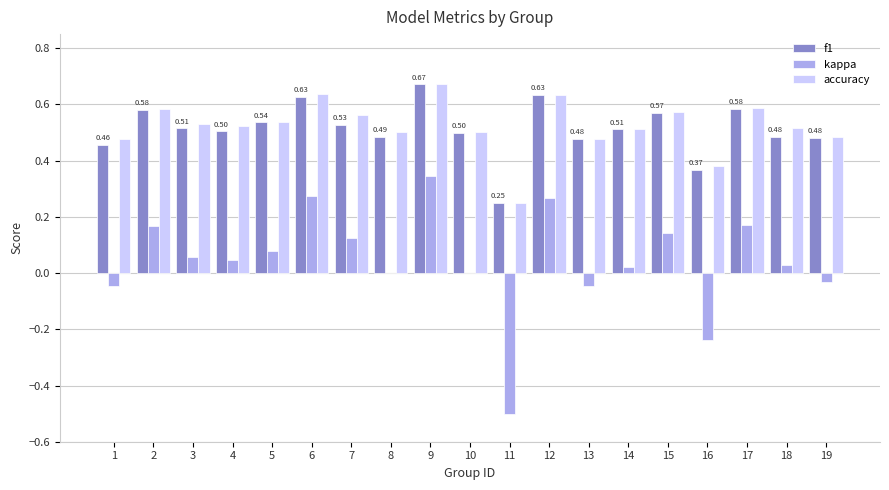

Where is f1 nearest to the value 0?

11